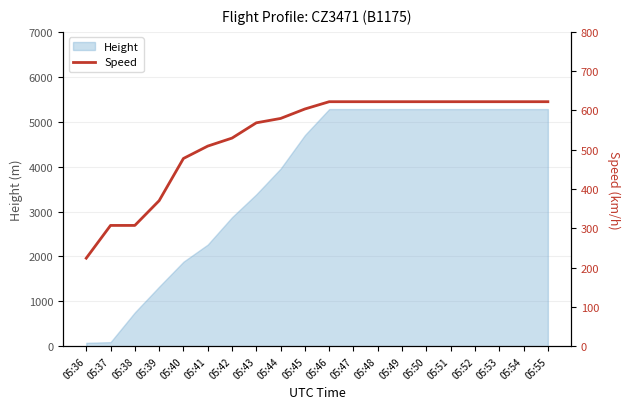

Reading left to right, extract all data points from this chart.

224.1	307.4	307.4	370.4	477.8	509.3	529.7	568.6	579.7	603.8	622.3	622.3	622.3	622.3	622.3	622.3	622.3	622.3	622.3	622.3